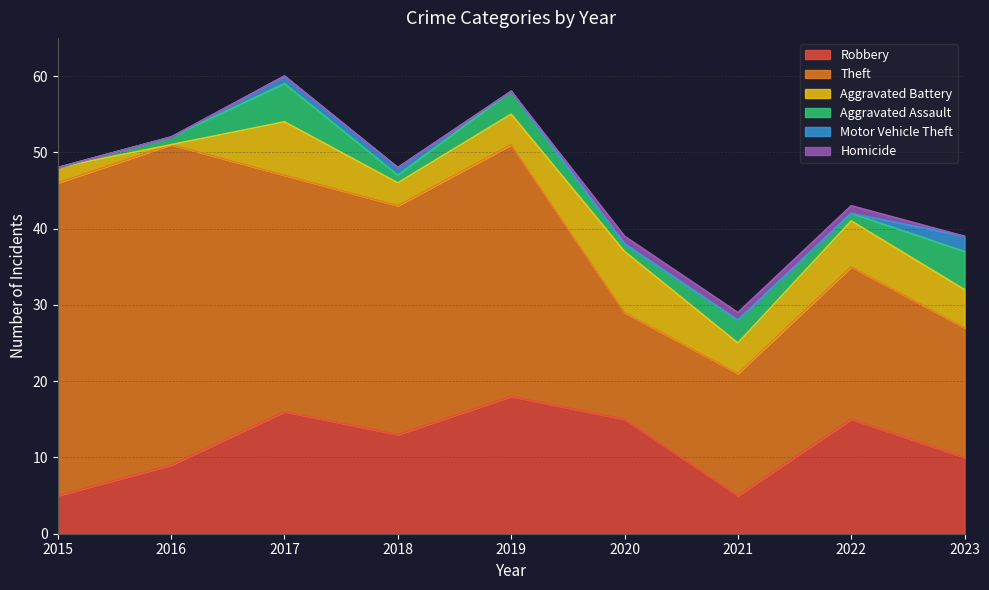

Which series has the largest range (max minus min)?

Theft